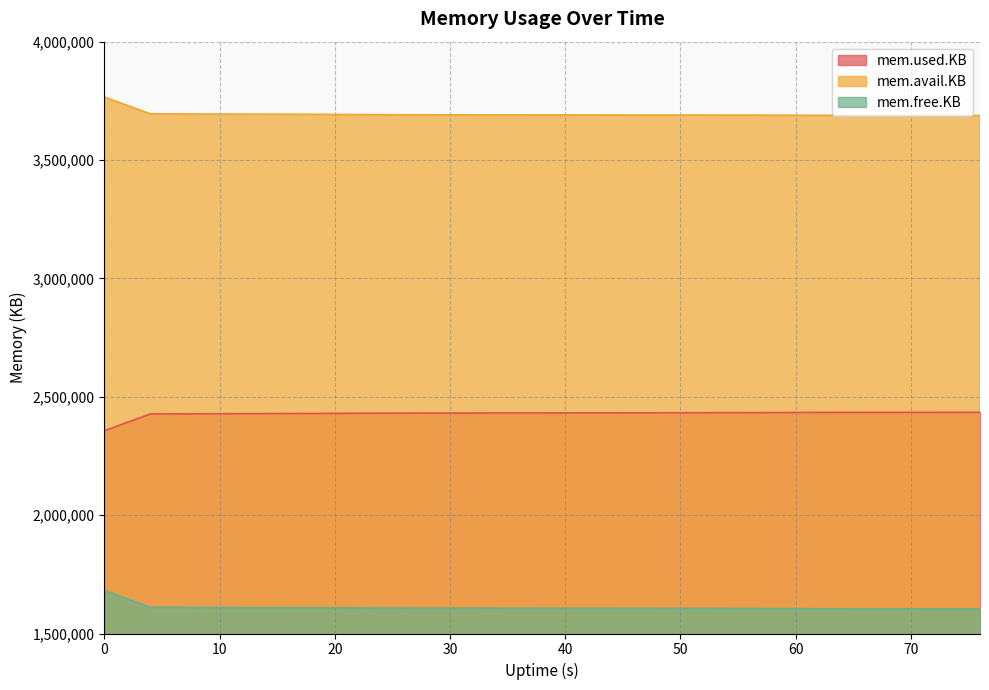

Which series has the largest range (max minus min)?

mem.used.KB